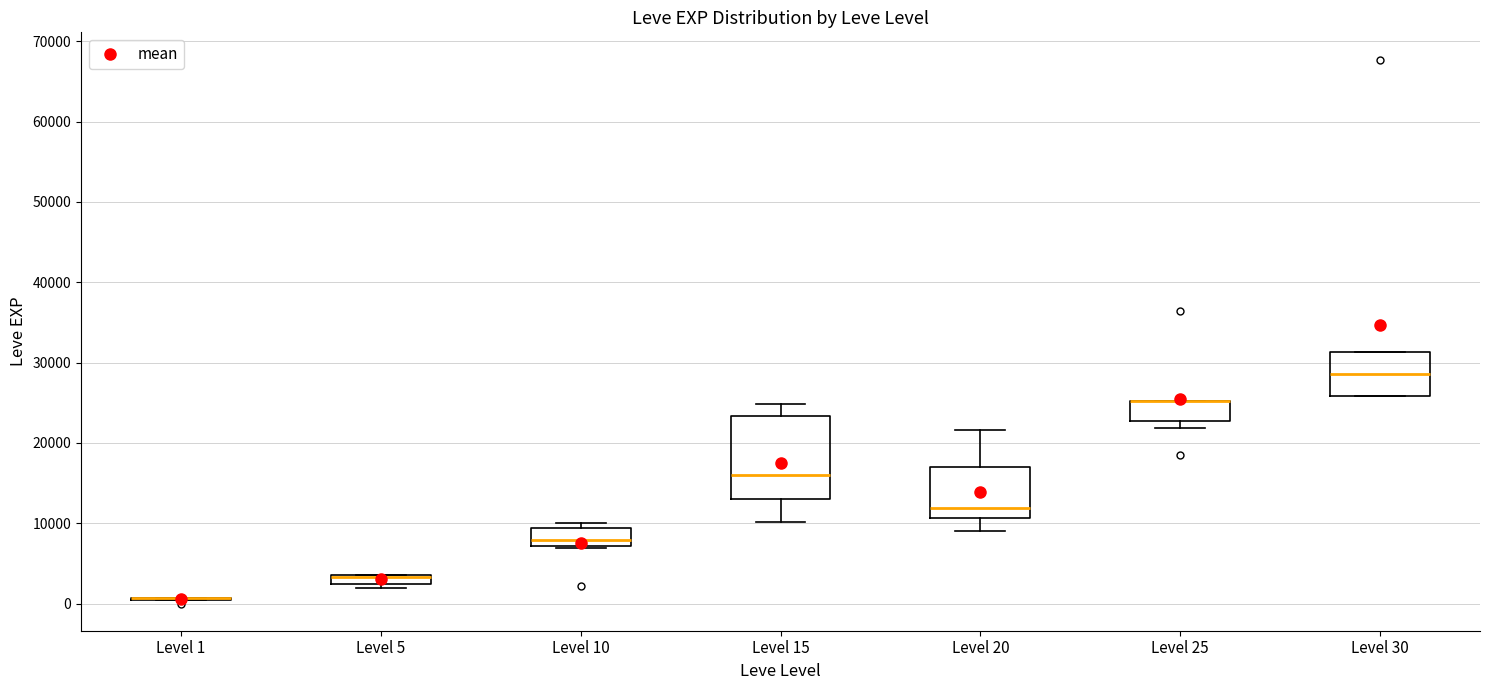

Which box is the tallest, from its lower edge to its upper edge?

Level 15